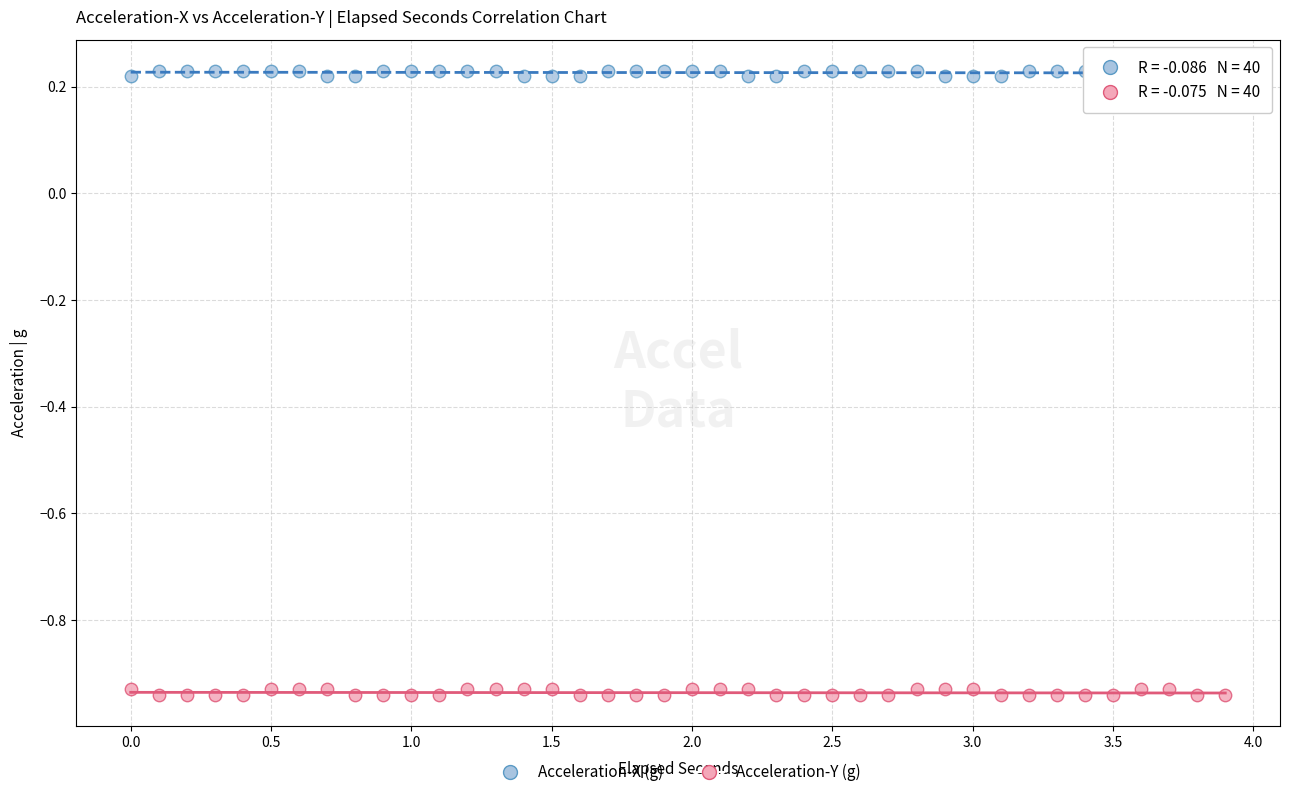

Across all data points, what is the range of Y values (max minus min)?

1.2